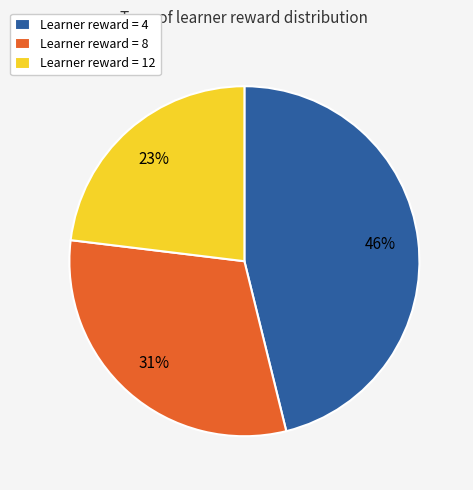

What is the largest slice in the pie chart?

Learner reward = 4